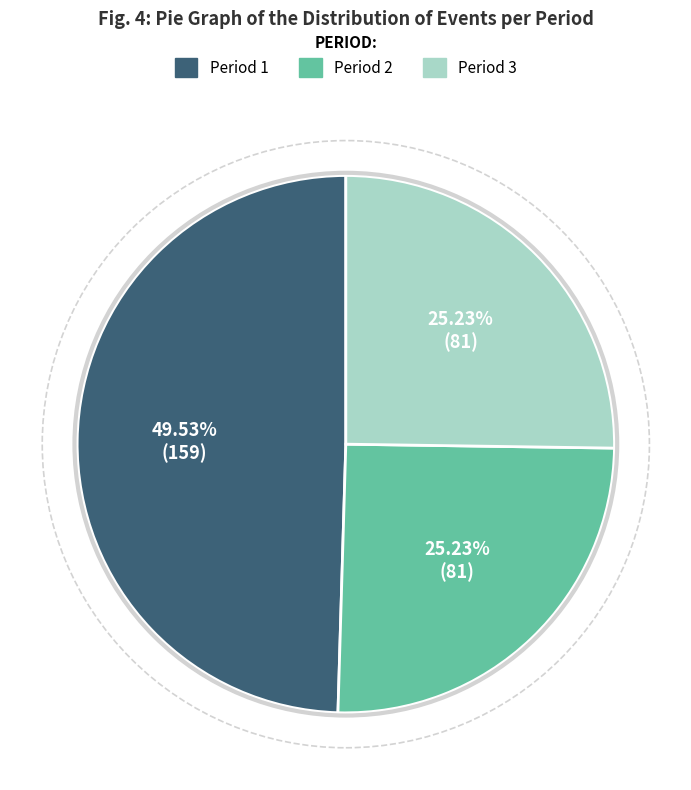

How many slices are in this pie chart?

3